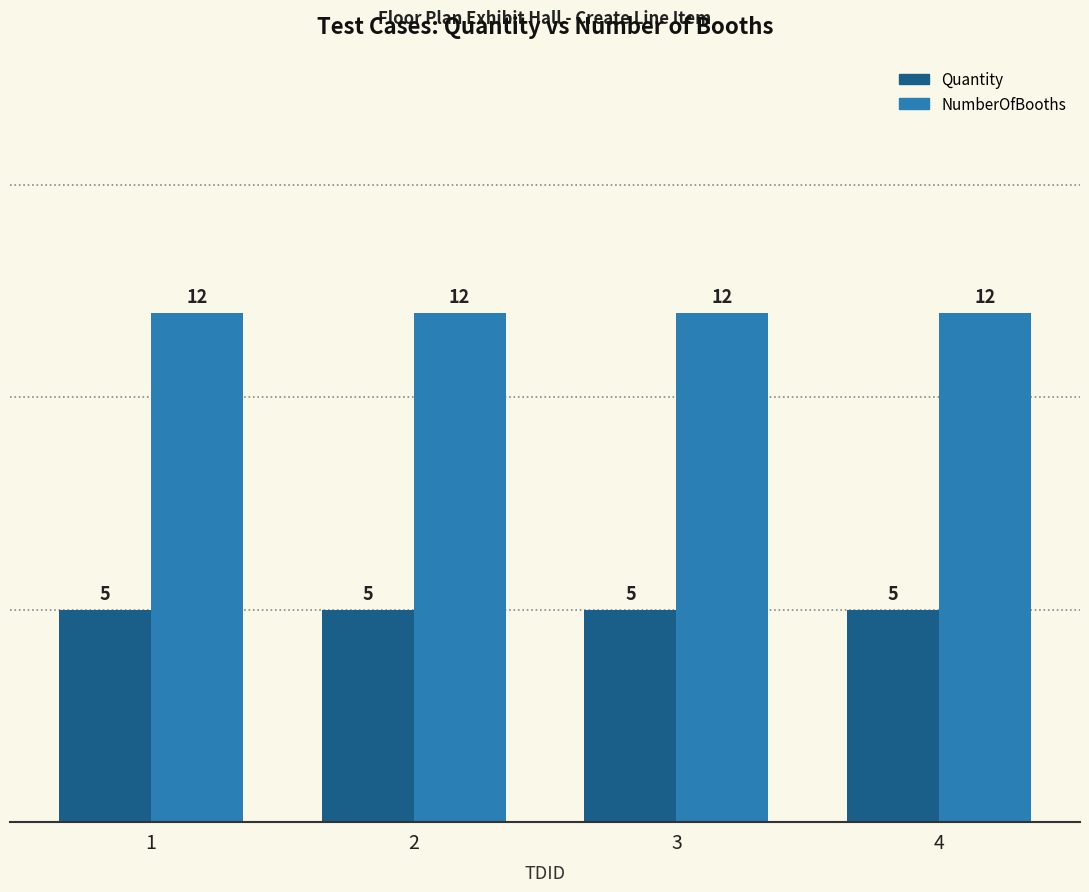

Are the bars grouped side by side (vs. stacked)?

Yes